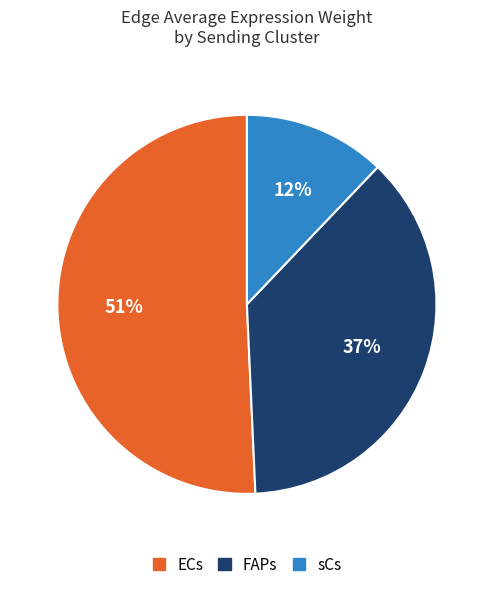

Is there any slice that represents more than half of the pie?

Yes